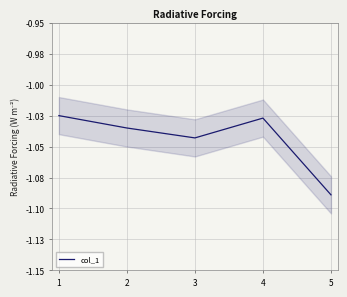

How many categories are shown in the chart?

5